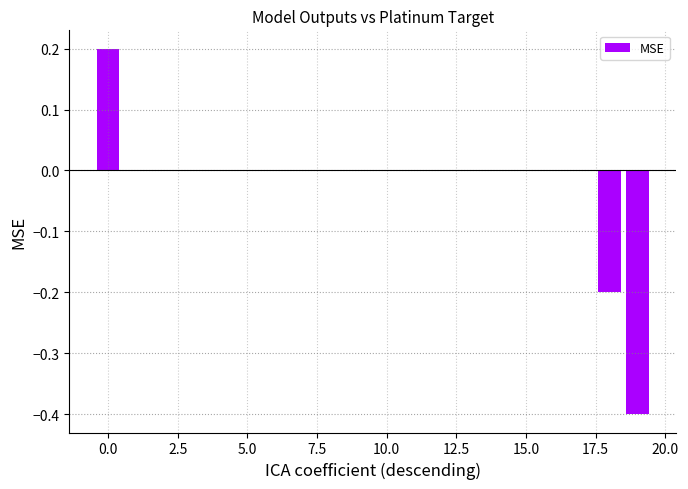

Count the number of categories in the chart.

20